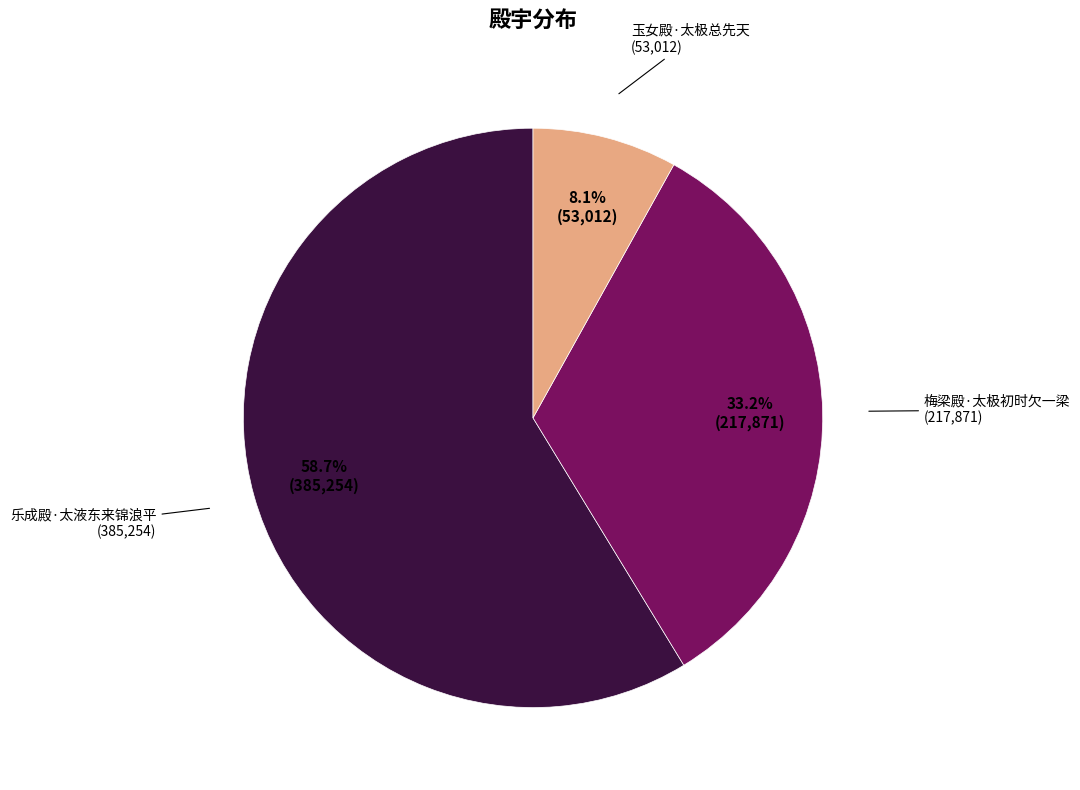

Is there any slice that represents more than half of the pie?

Yes